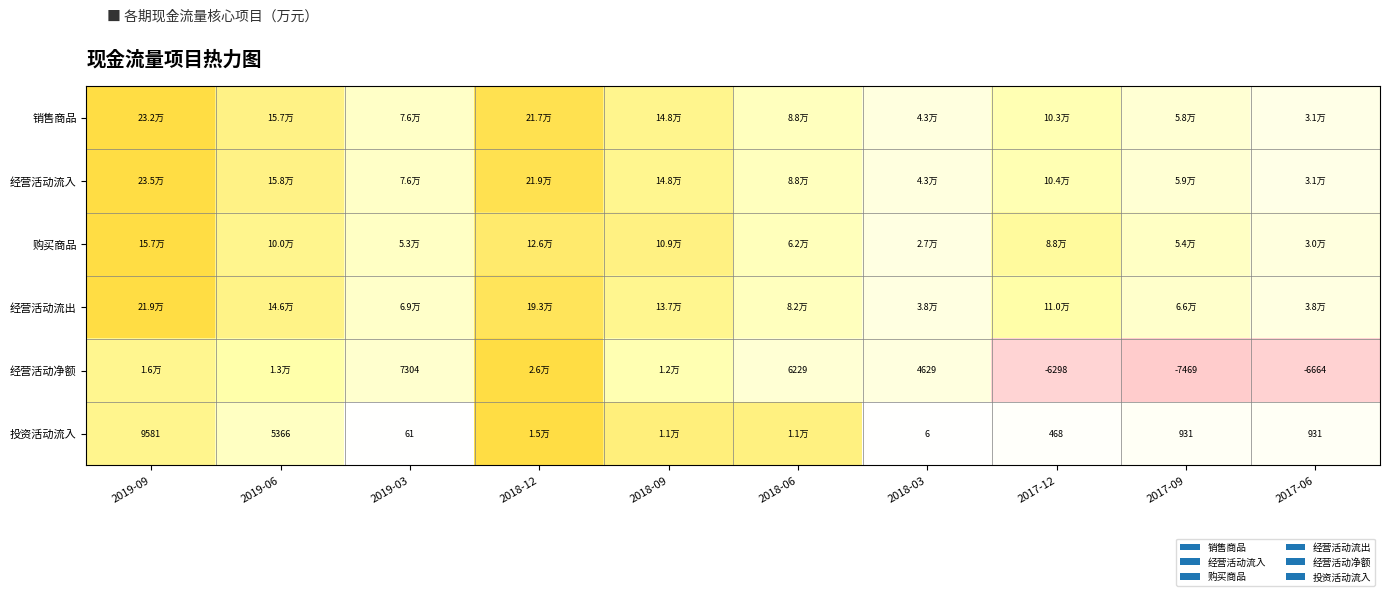

Between 2017-06 and 2019-03, which is larger?

2019-03